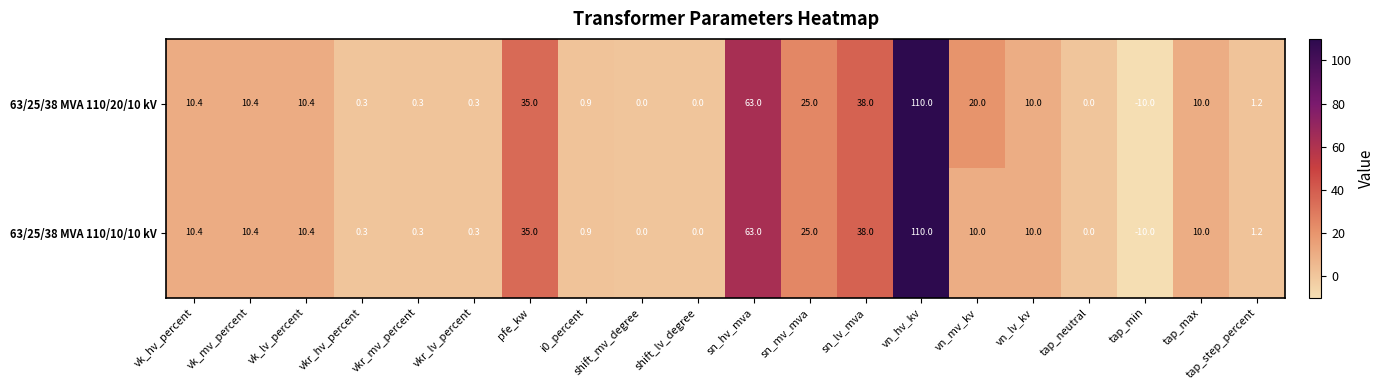

How many categories are shown in the chart?

20